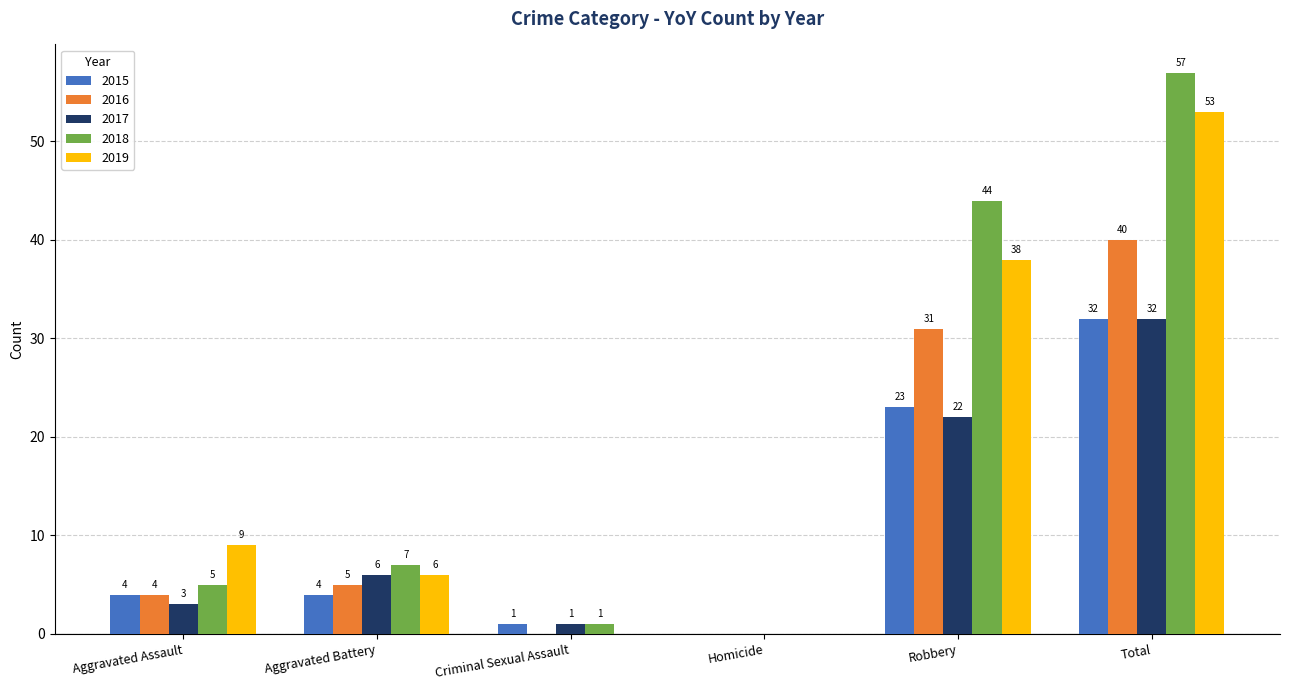

At which label is 2016 closest to 20?

Robbery